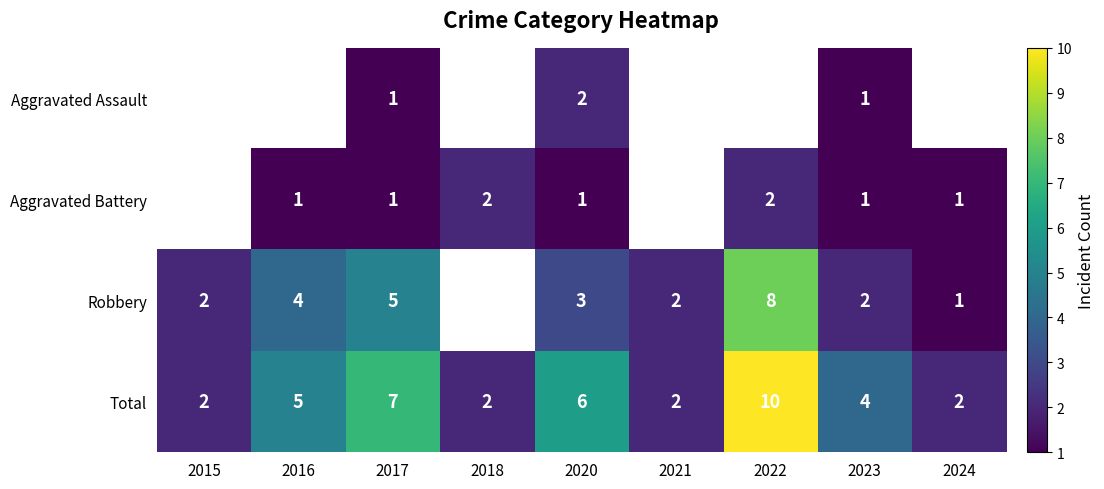

What is the difference between the highest and lowest values at 2017?

6